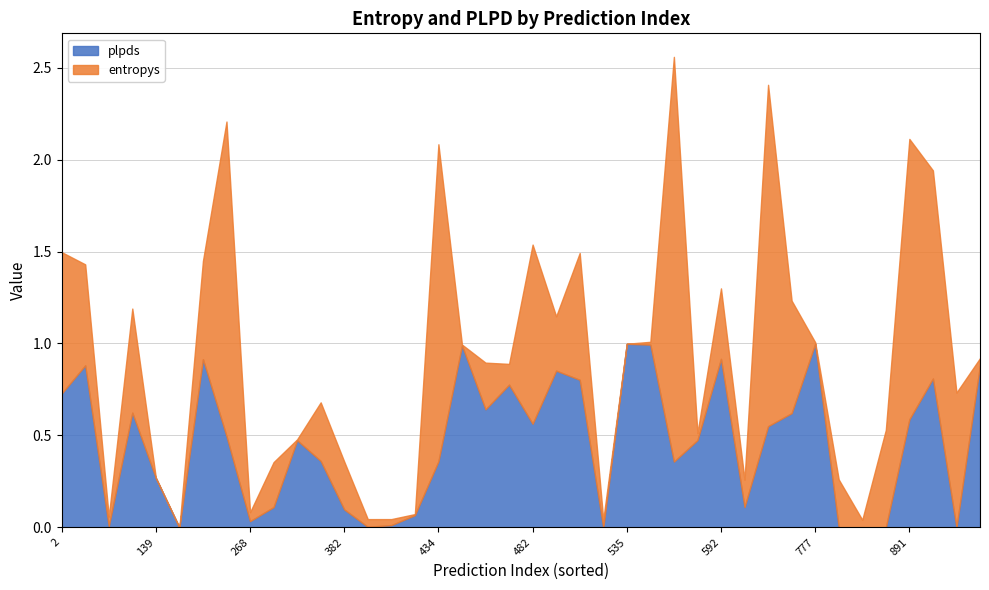

True or false: entropys has a value of 0.1 at 591.

False